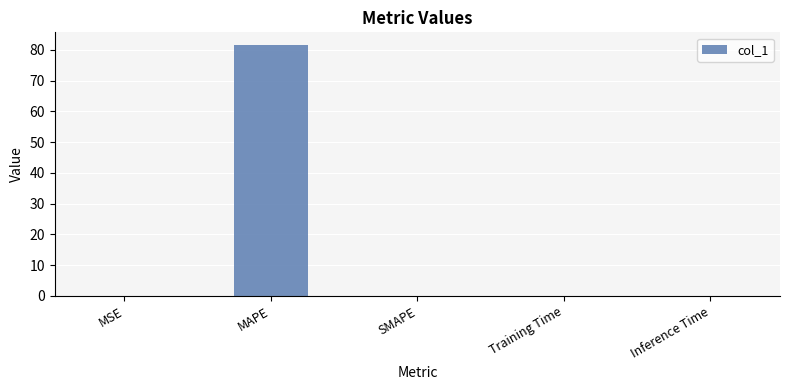

What is the sum of all values?

81.7